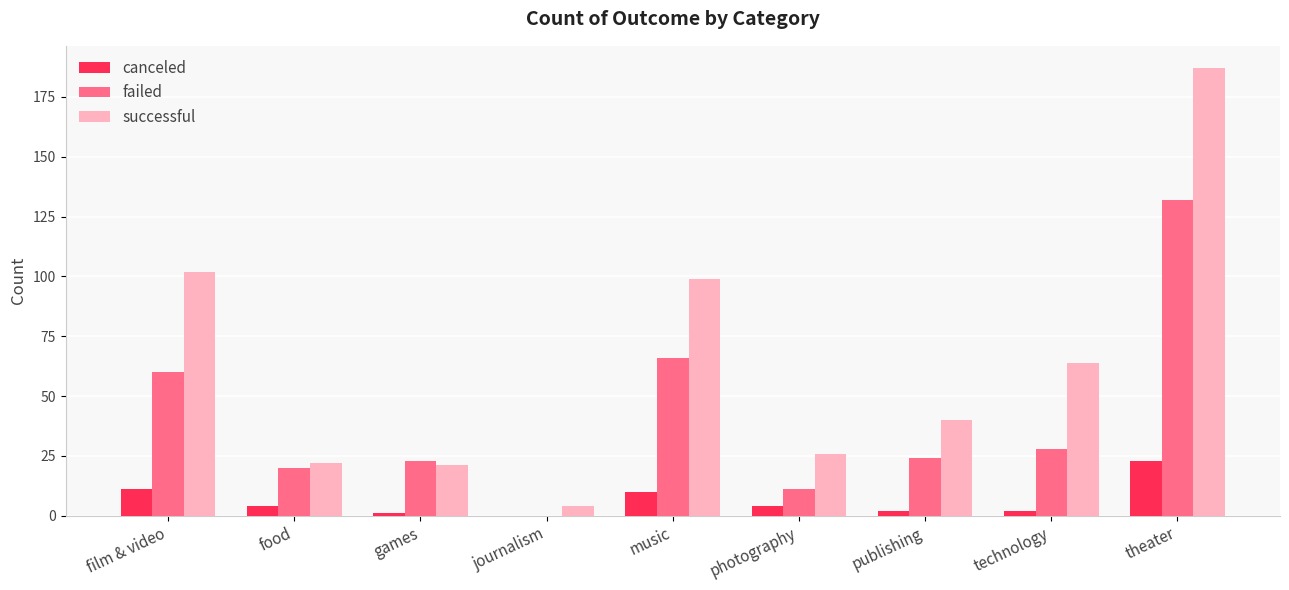

Are the bars grouped side by side (vs. stacked)?

Yes